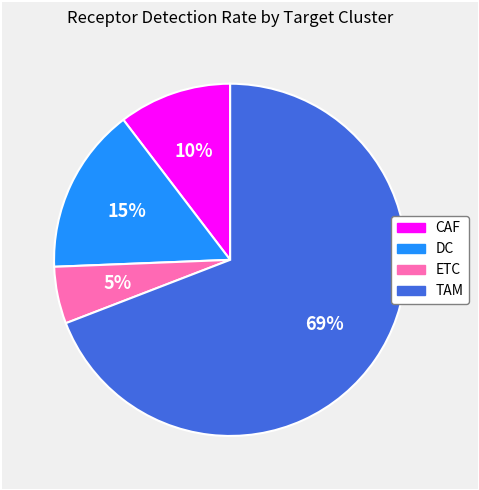

The TAM slice represents 69% of the pie. True or false?

True